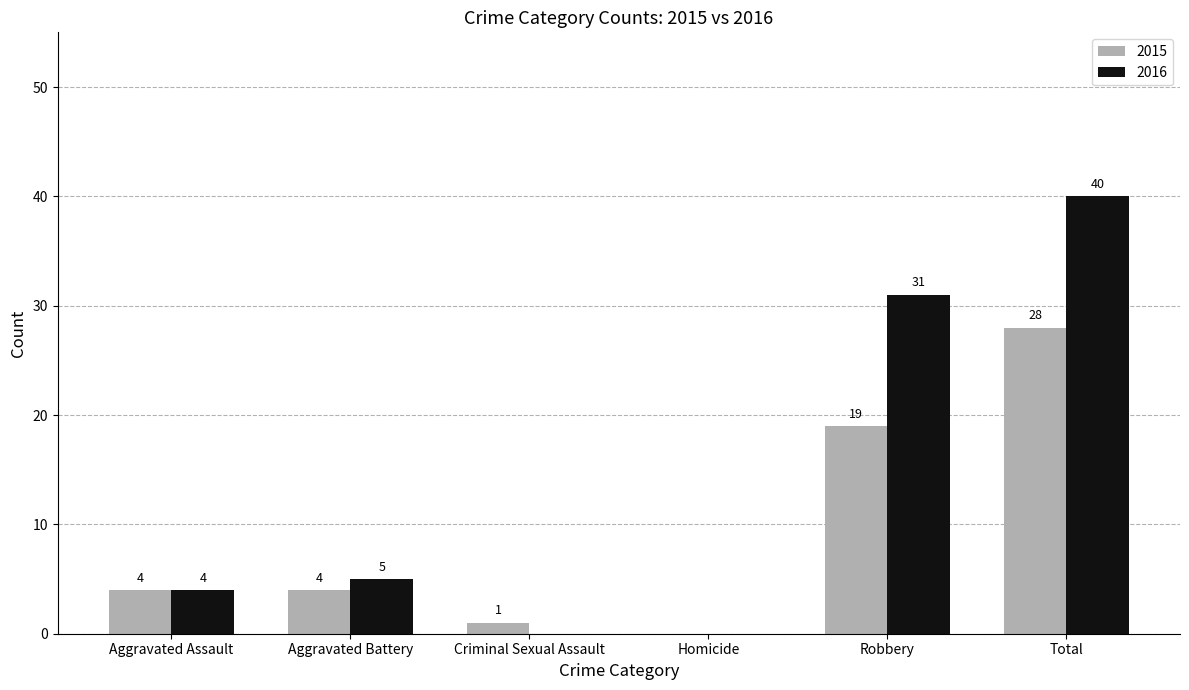

Where is 2015 nearest to the value 14?

Robbery